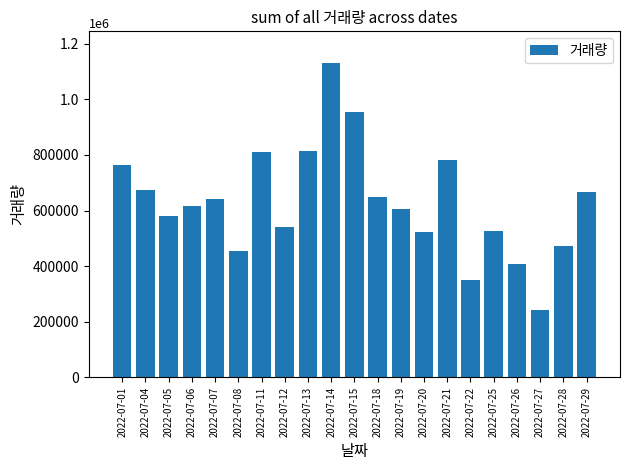

Does the chart contain any negative values?

No